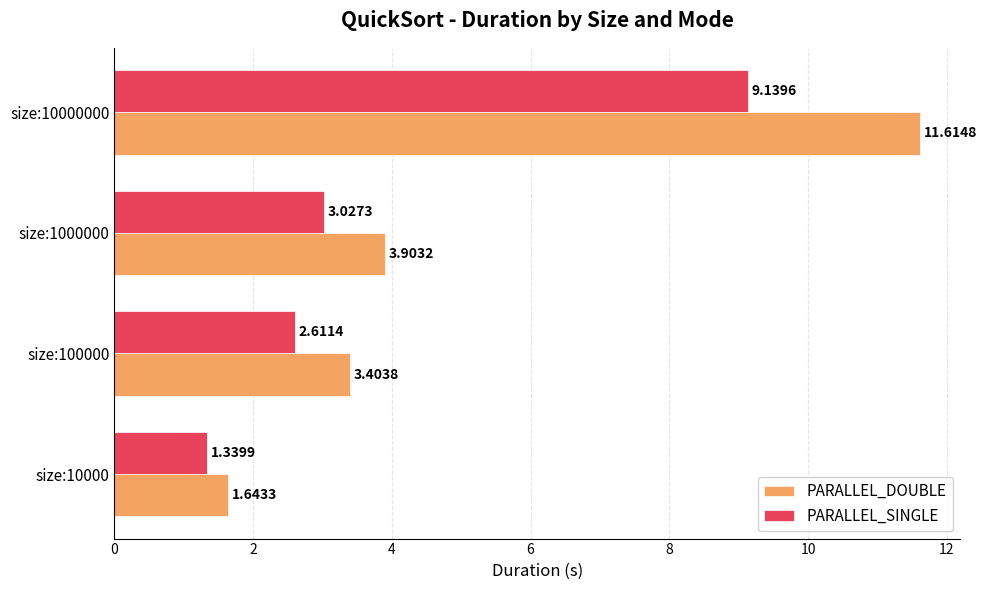

How many categories are shown in the chart?

4